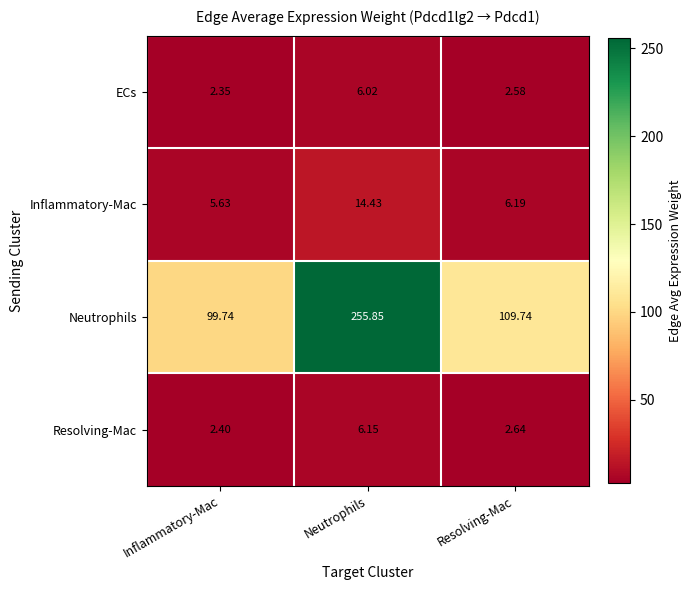

Is the value of Resolving-Mac at Inflammatory-Mac greater than the value of ECs at Resolving-Mac?

No